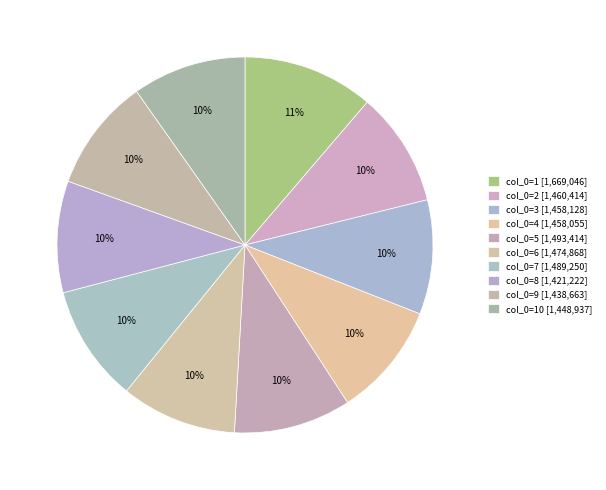

What is the largest slice in the pie chart?

1